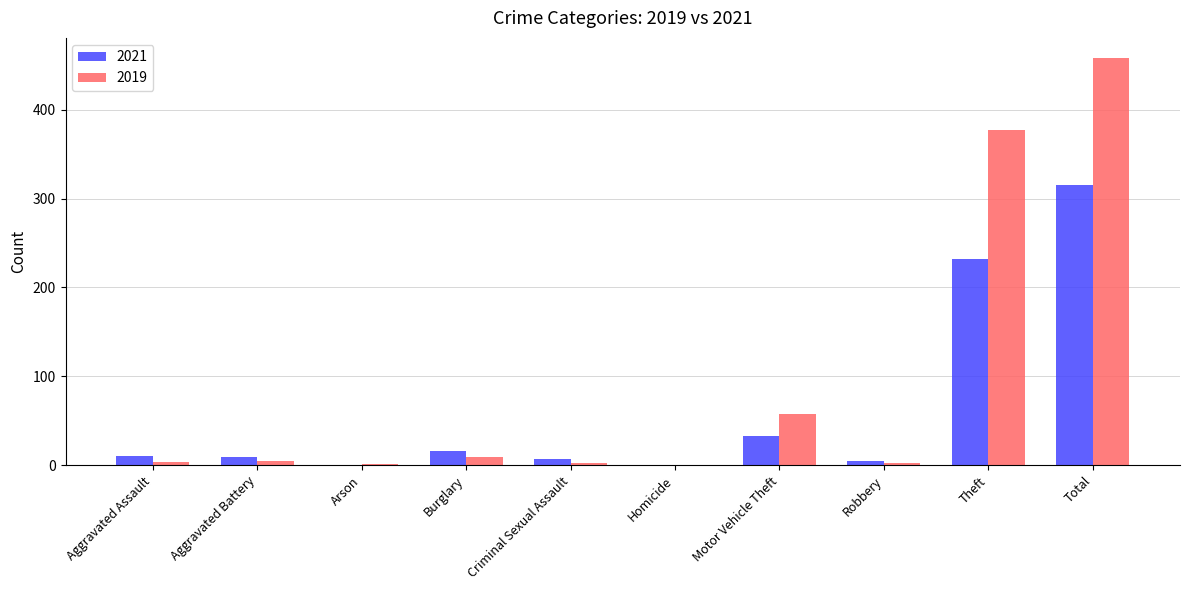

Which series changed the most between Motor Vehicle Theft and Total?

2019